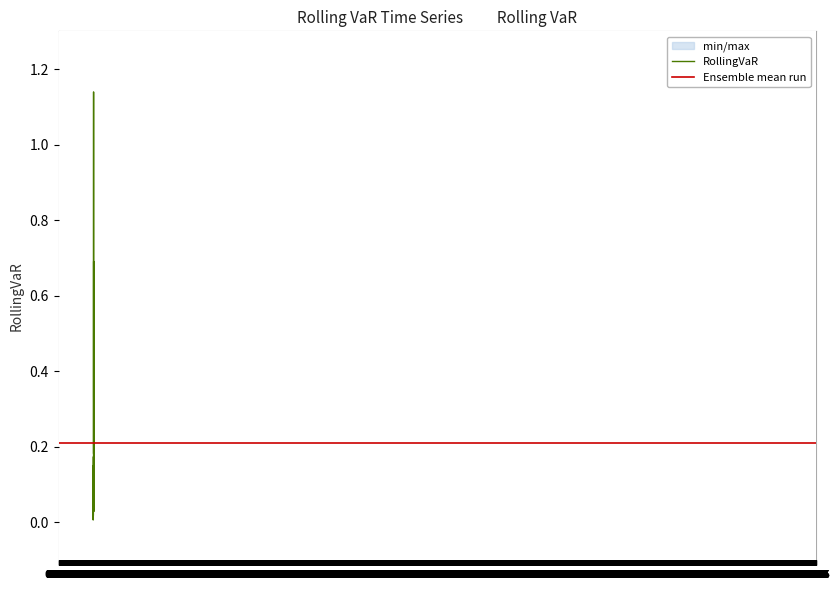

What is the average value?

0.2